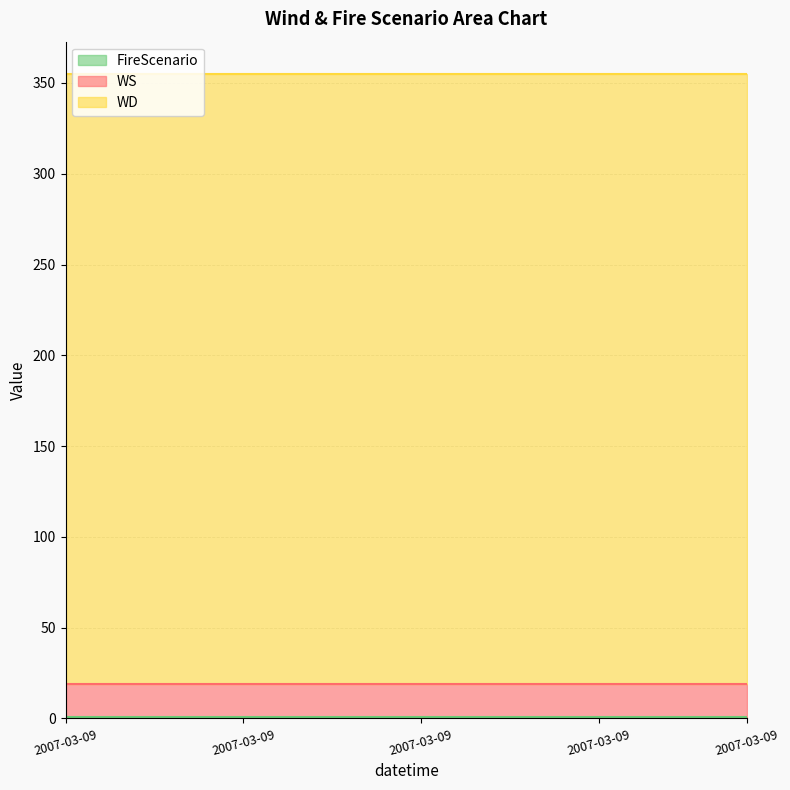

What is the sum of all FireScenario values?

24